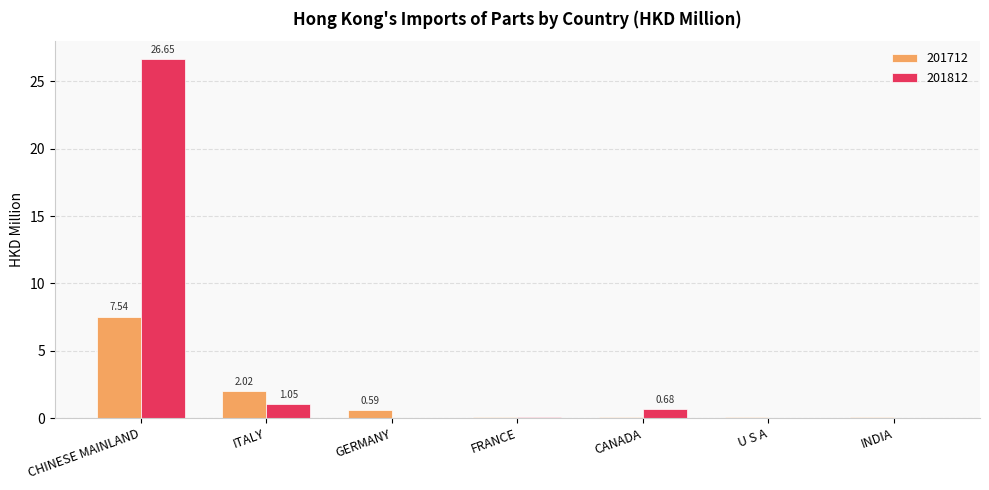

Which series has the largest total across all categories?

201812